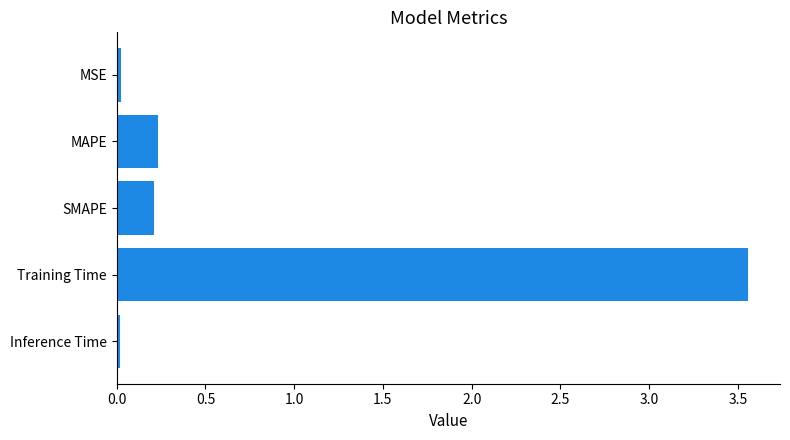

What is the difference between the maximum and minimum values?

3.5